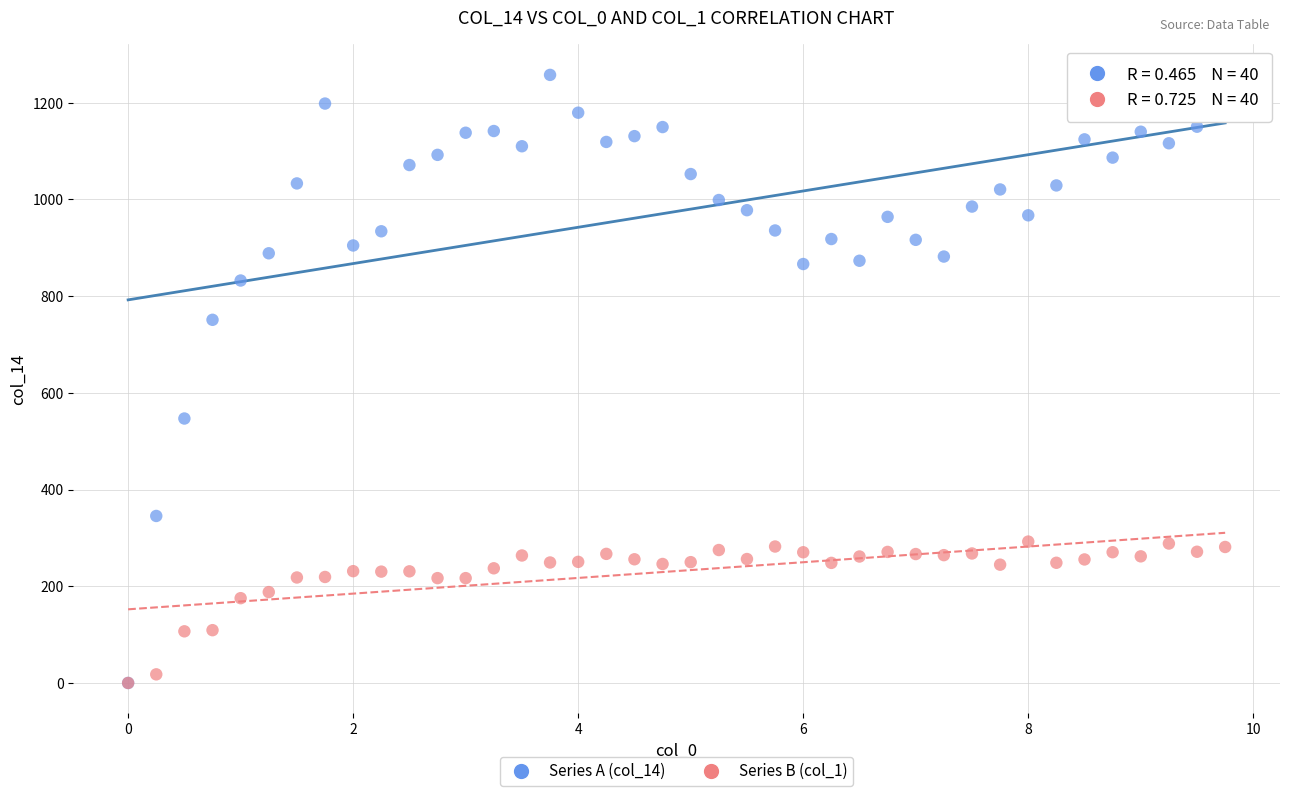

What are all the series names shown in the legend?

Series A (col_14), Series B (col_1)